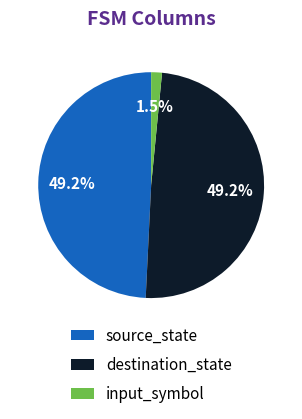

Do source_state and destination_state together represent more than half of the pie?

Yes